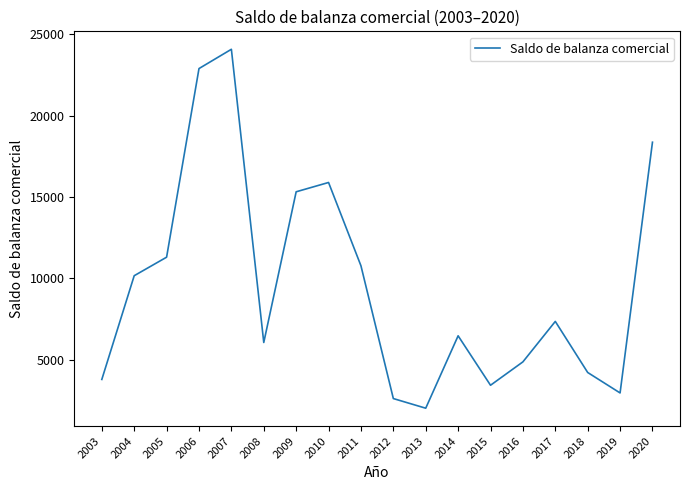

Reading right to left, extract all data points from this chart.

18369	2953	4211	7351	4864	3426	6466	2015	2608	10772	15893	15321	6055	24083	22897	11300	10161	3783